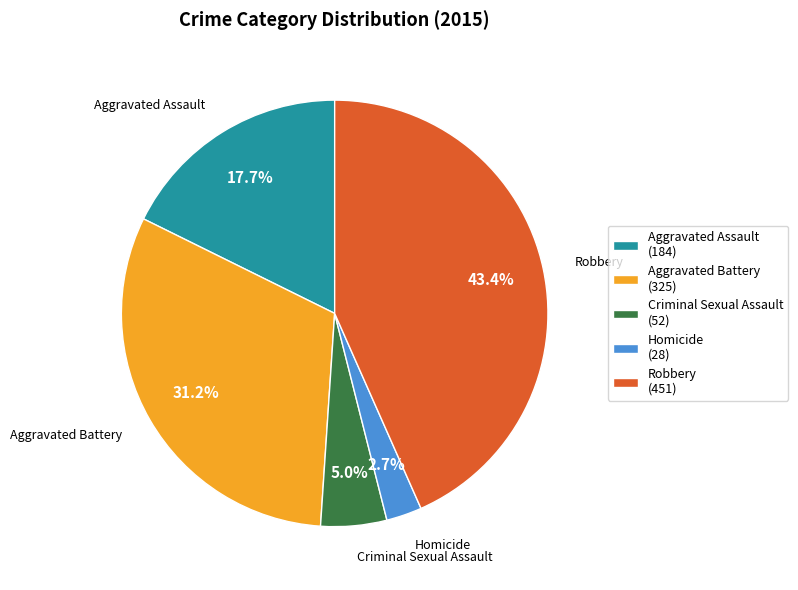

Between Robbery and Criminal Sexual Assault, which is larger?

Robbery